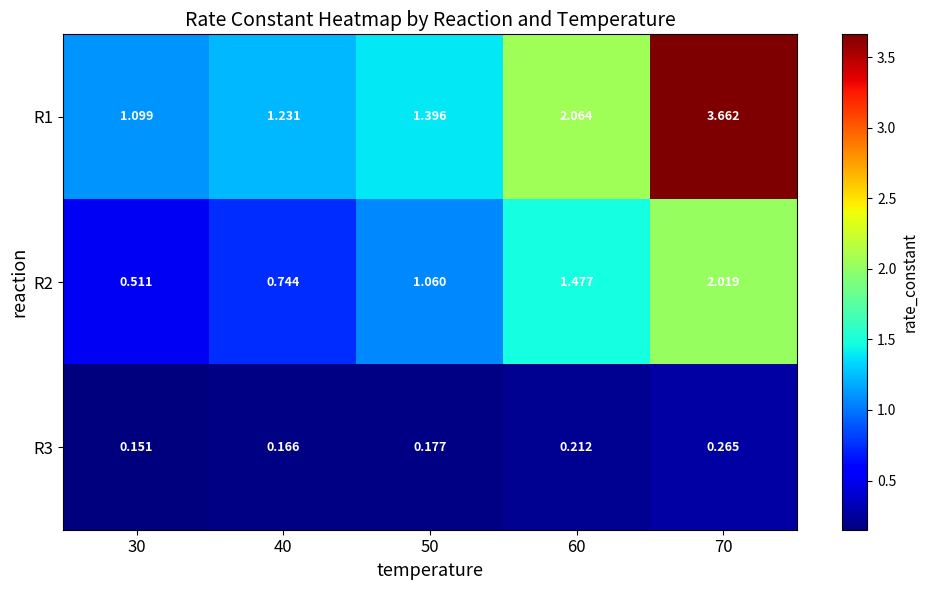

Is the value of R2 at 50 greater than the value of R1 at 60?

No